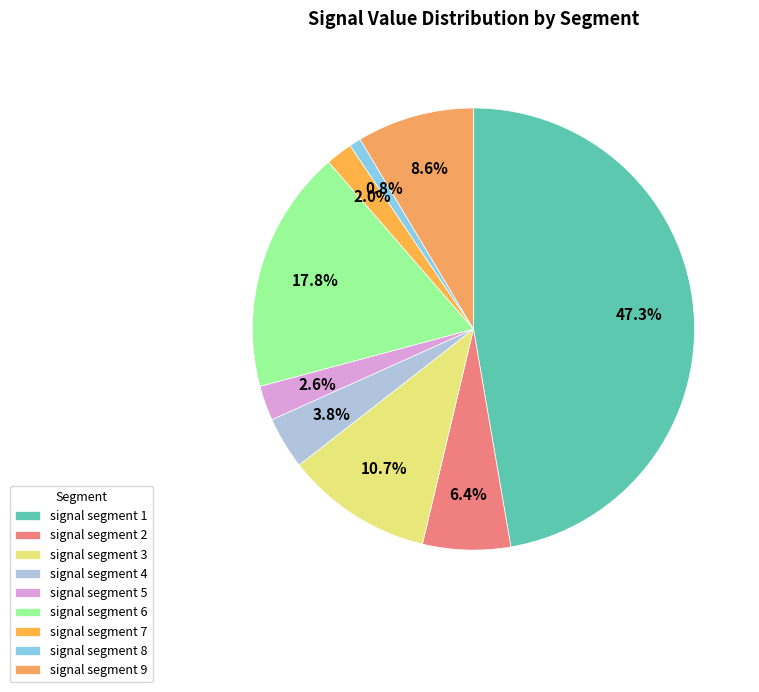

Is the sum of signal segment 1 and signal segment 6 greater than half?

Yes